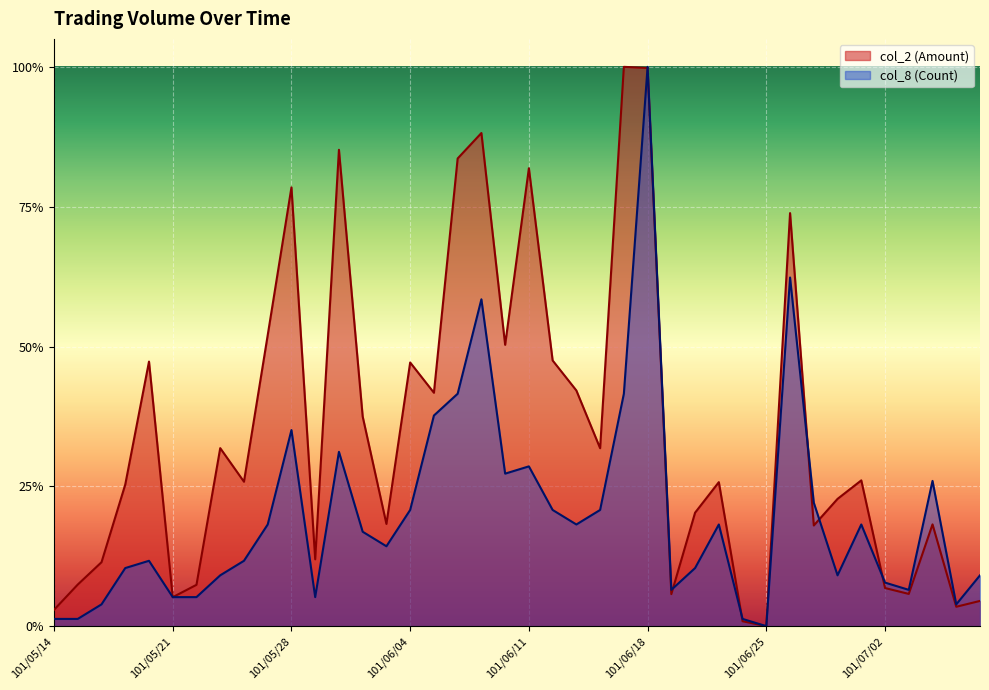

How many distinct data groups are displayed?

2